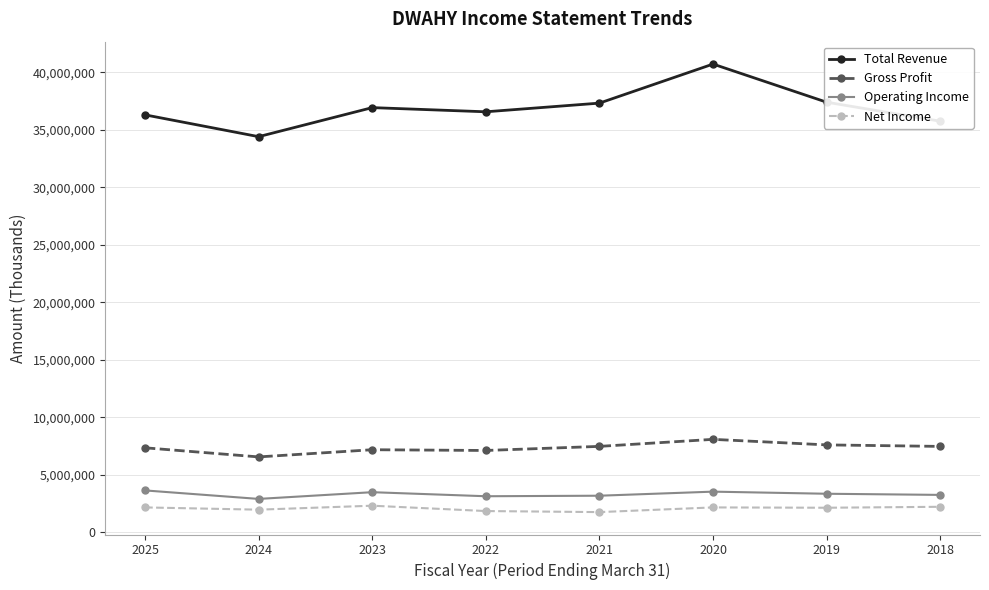

What is the difference between the Total Revenue values at 2024 and 2020?

6309200